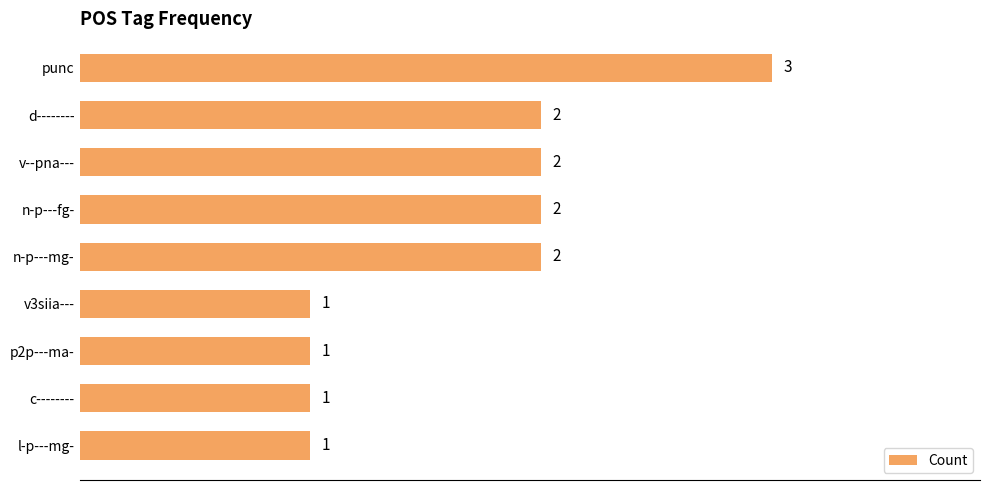

What is the average value?

2